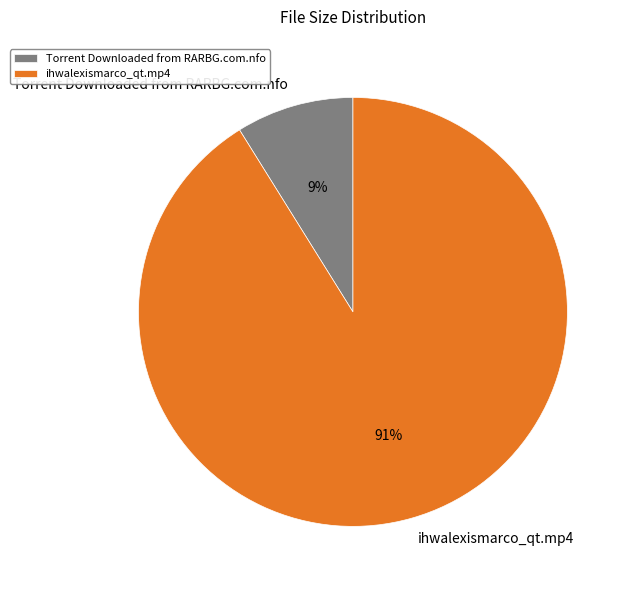

How many slices are in this pie chart?

2